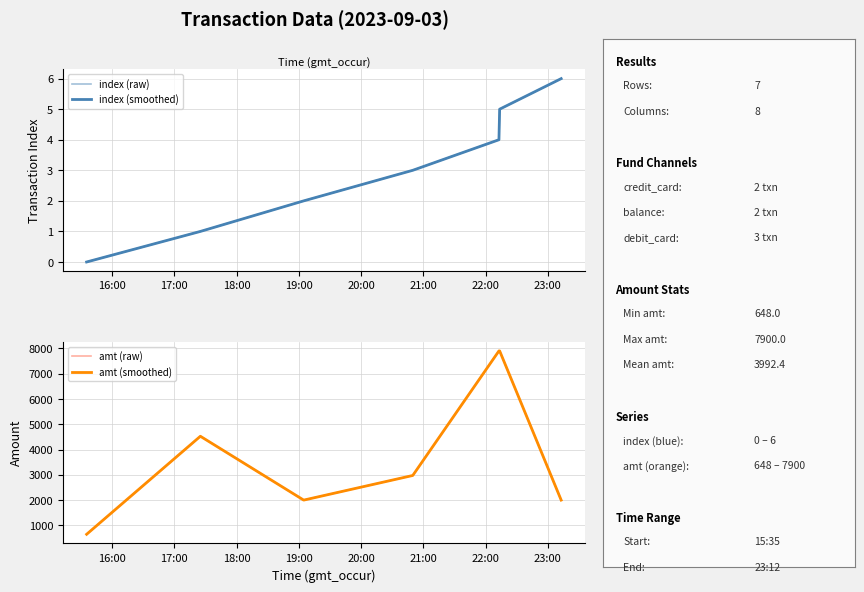

Is the value of amt (raw) at 20:00 greater than the value of index (raw) at 18:00?

Yes